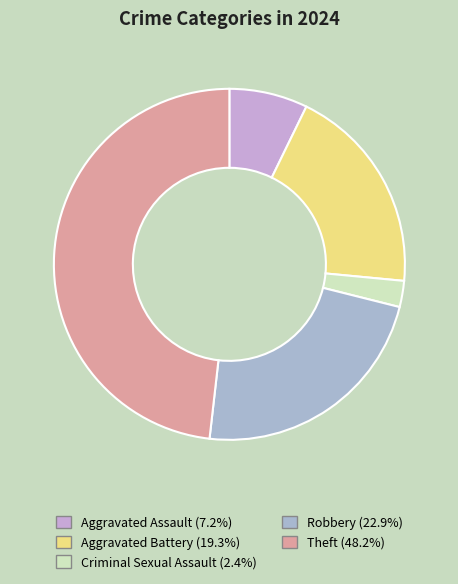

Count the number of slices in the pie.

5